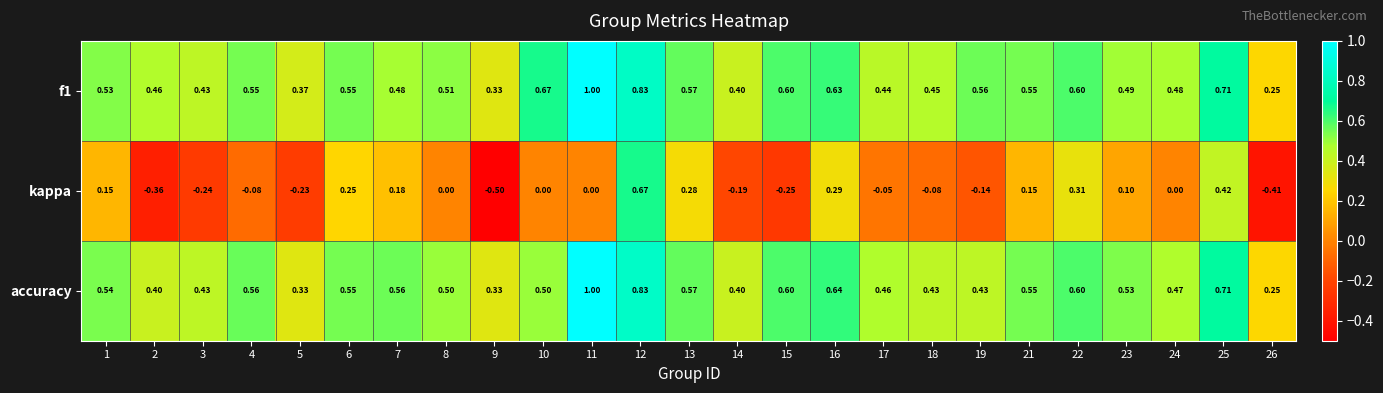

Which series changed the most between 7 and 12?

kappa